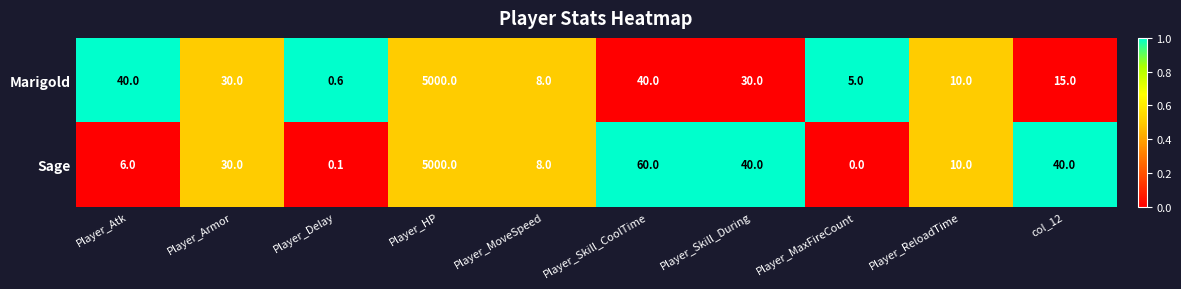

What is the approximate value of Sage at Player_Skill_During?

40.0